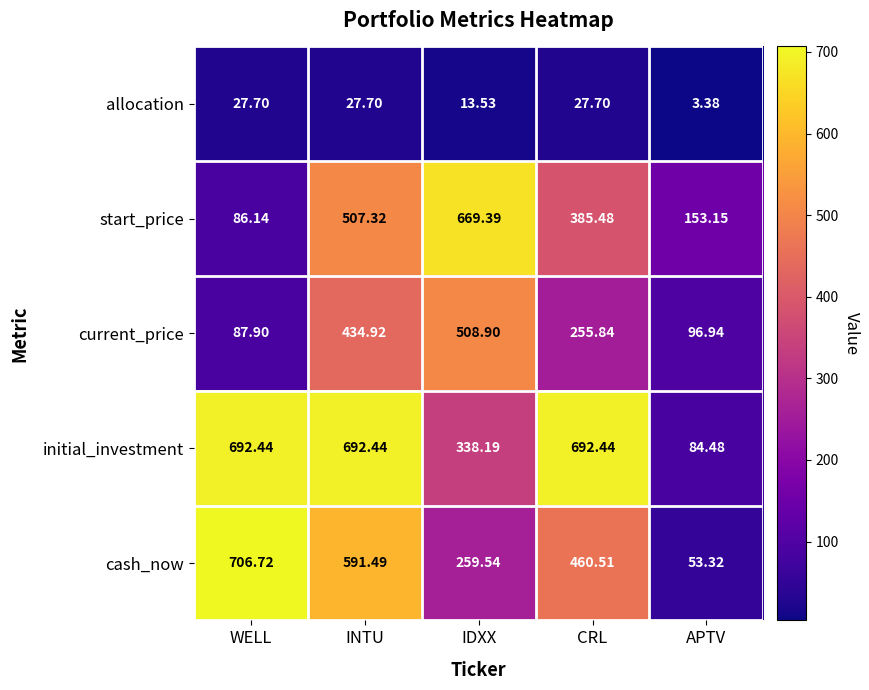

At how many categories does at least one series exceed 258?

4